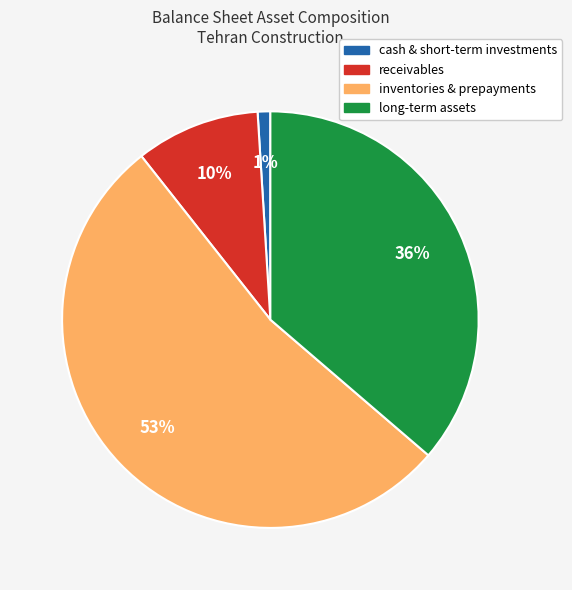

Is there any slice that represents more than half of the pie?

Yes